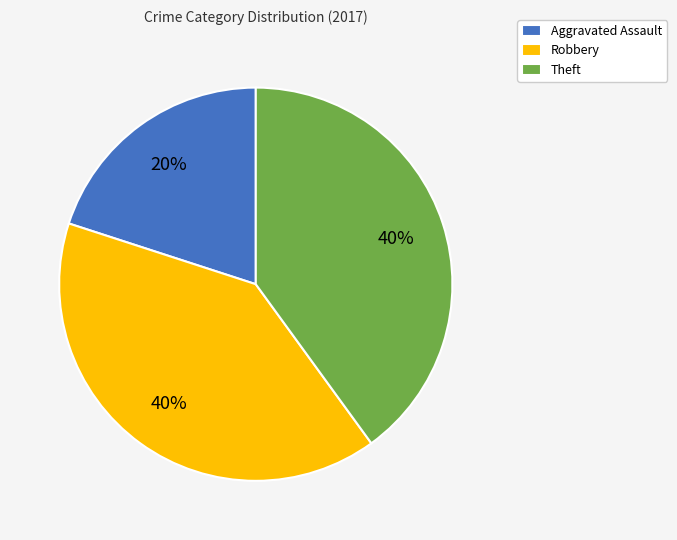

Is there a majority slice in this chart?

No